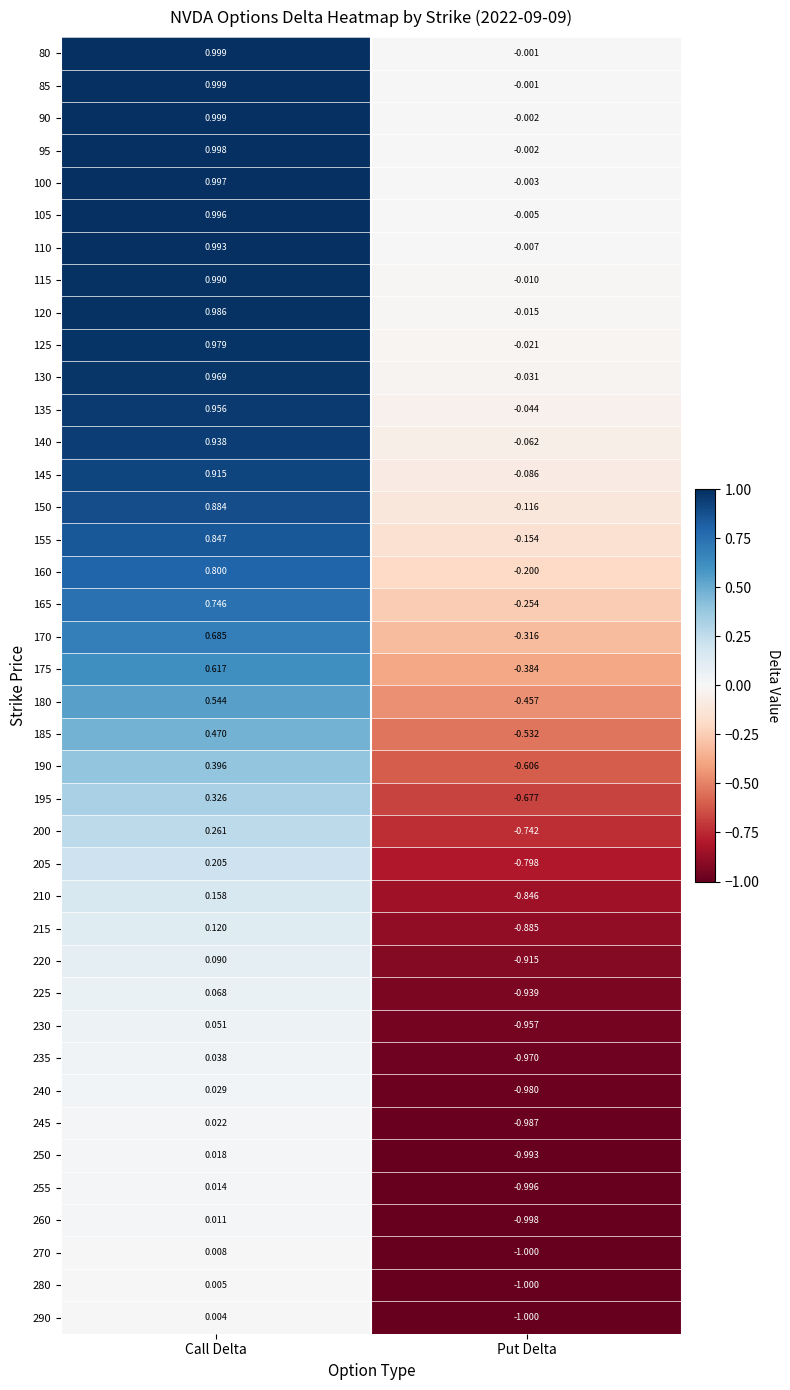

How many values in the 245 series are below 0?

1